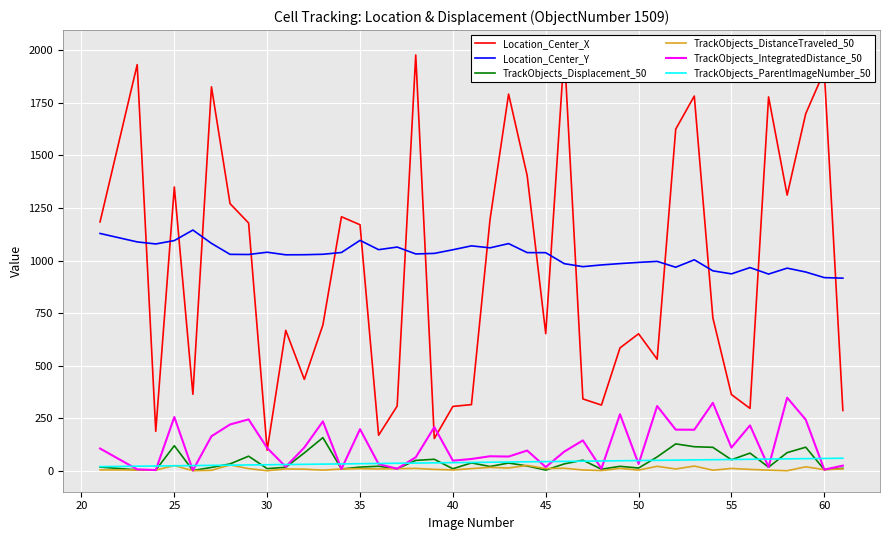

At how many categories does at least one series exceed 777?

40